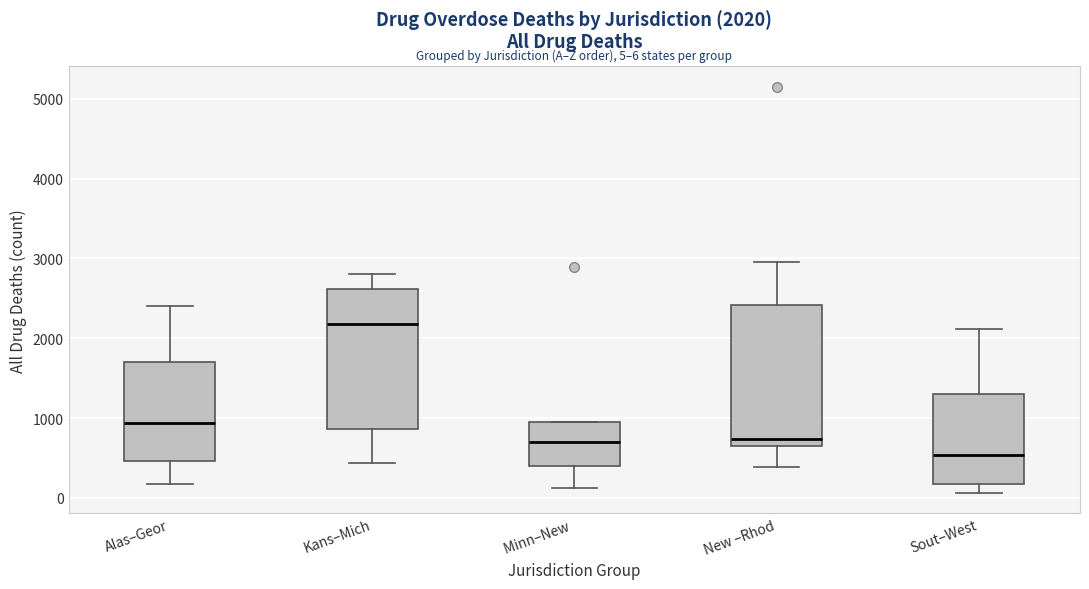

Which box's median line is the highest?

Kans–Mich